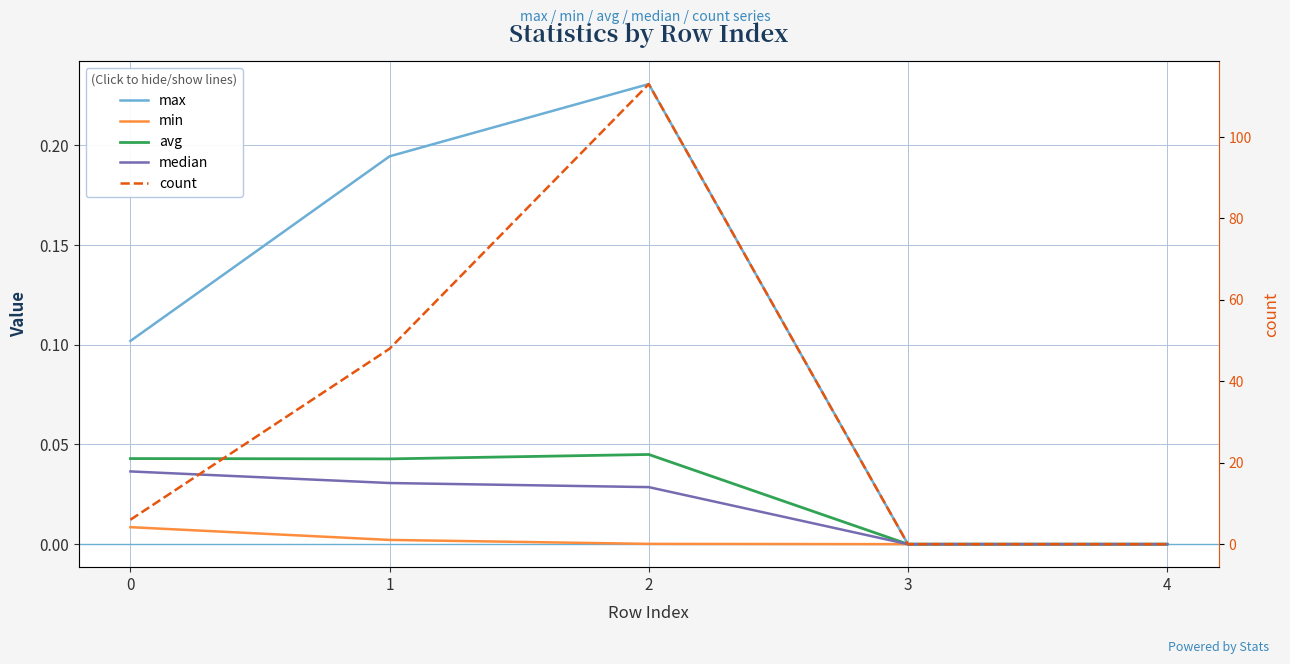

True or false: median and count cross at least once.

False